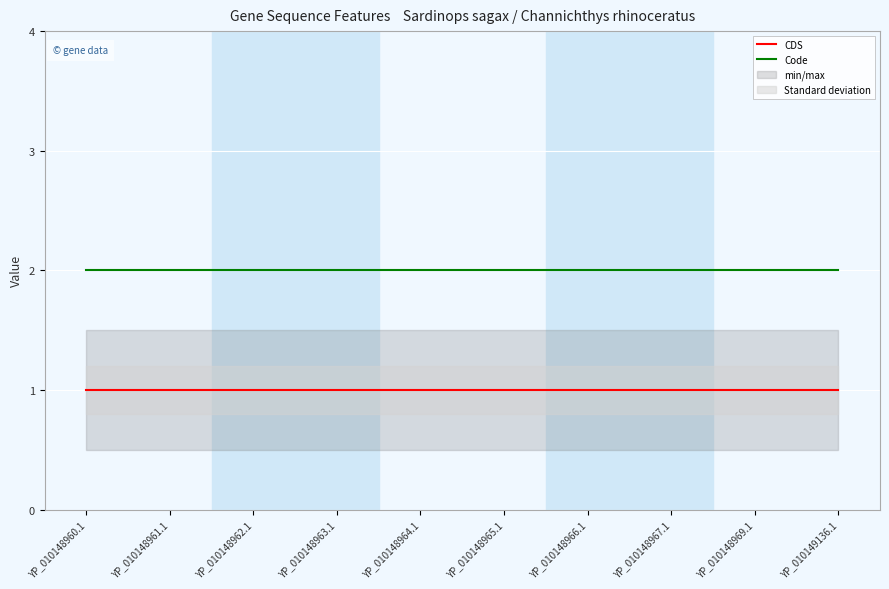

The value of Code at YP_010148963.1 is 2. True or false?

True